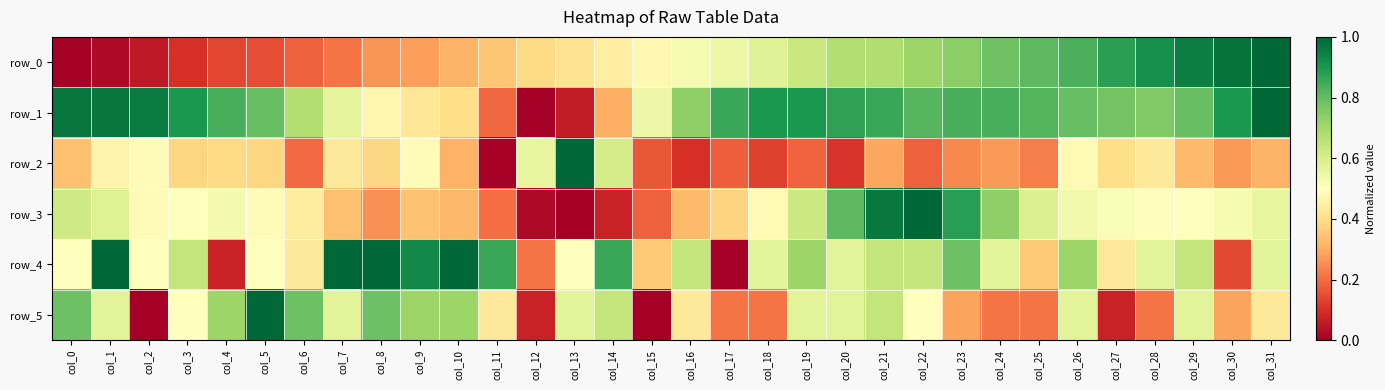

Which series has the largest range (max minus min)?

row_0